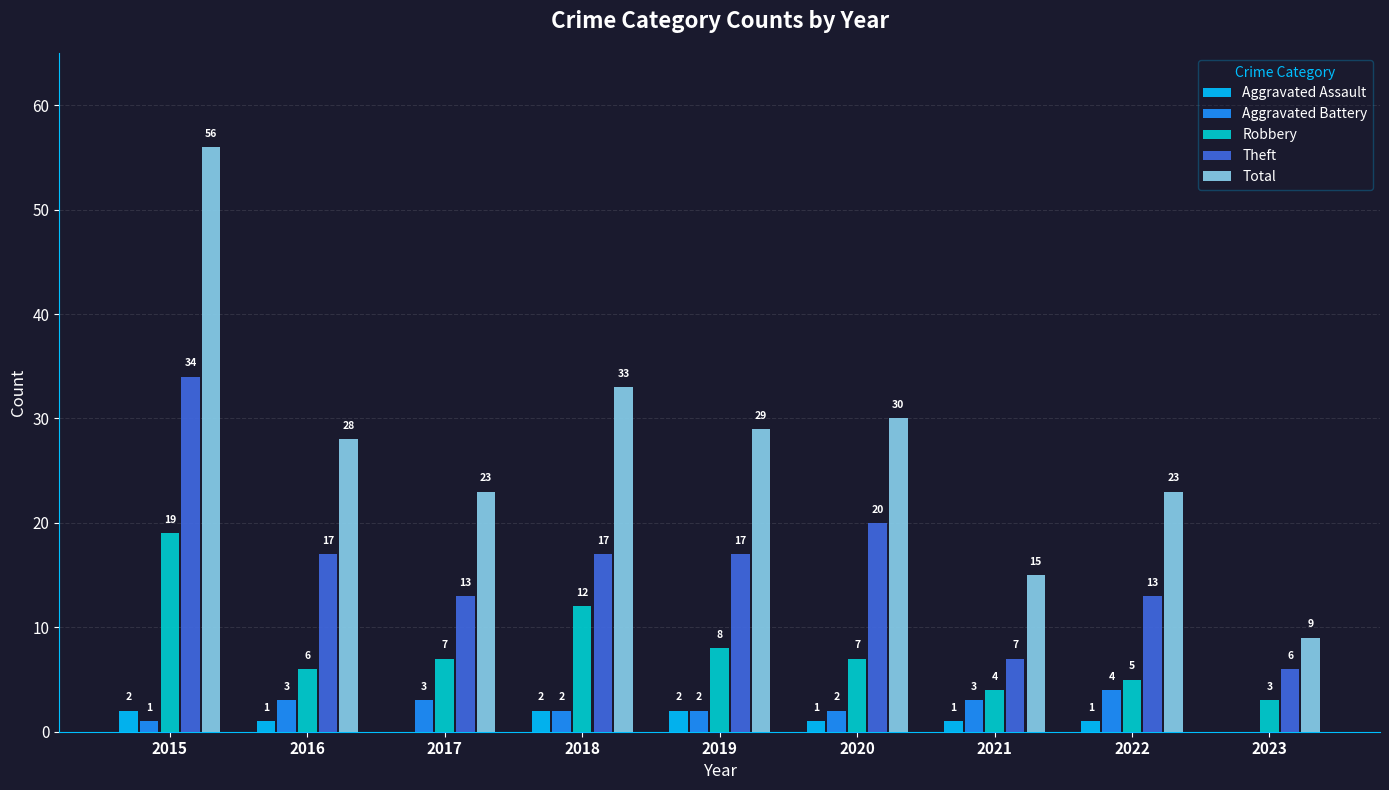

What is the average value of the Robbery series?

8